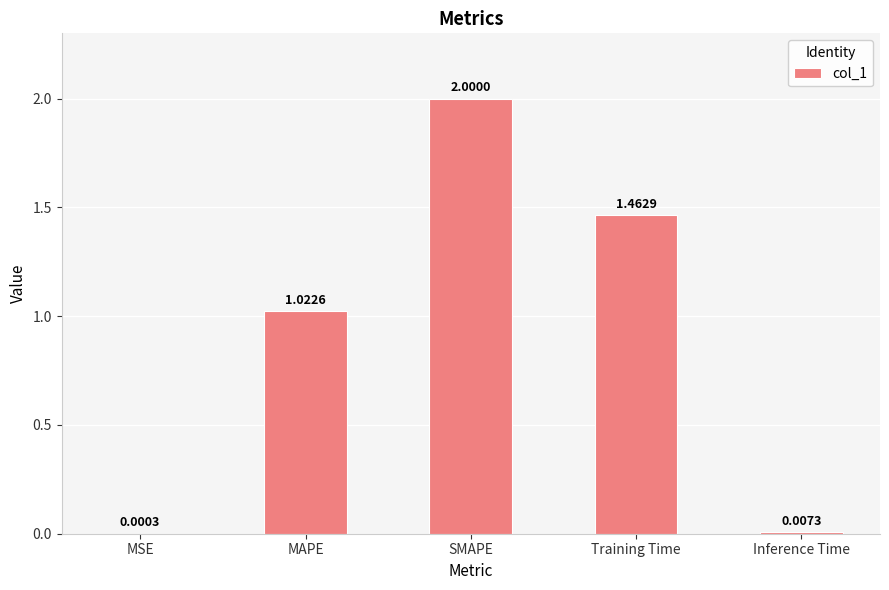

Where does the data first go above 1?

MAPE